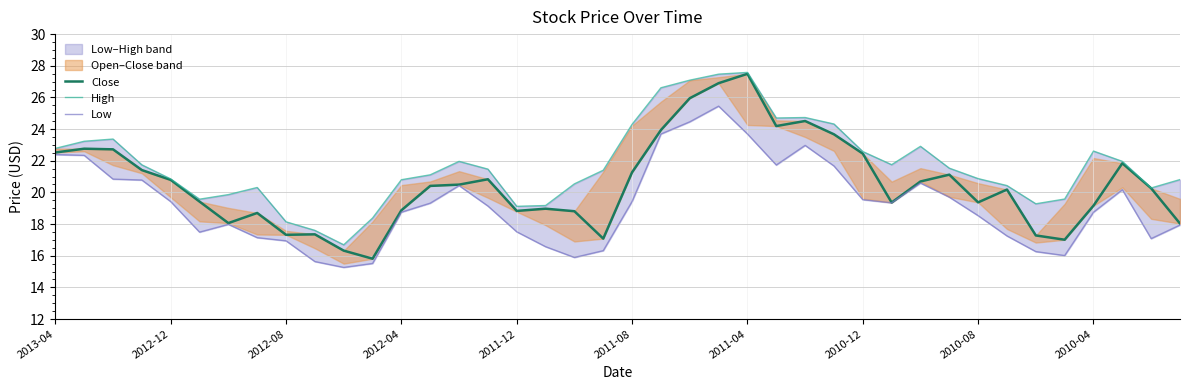

What are all the series names shown in the legend?

Close, High, Low